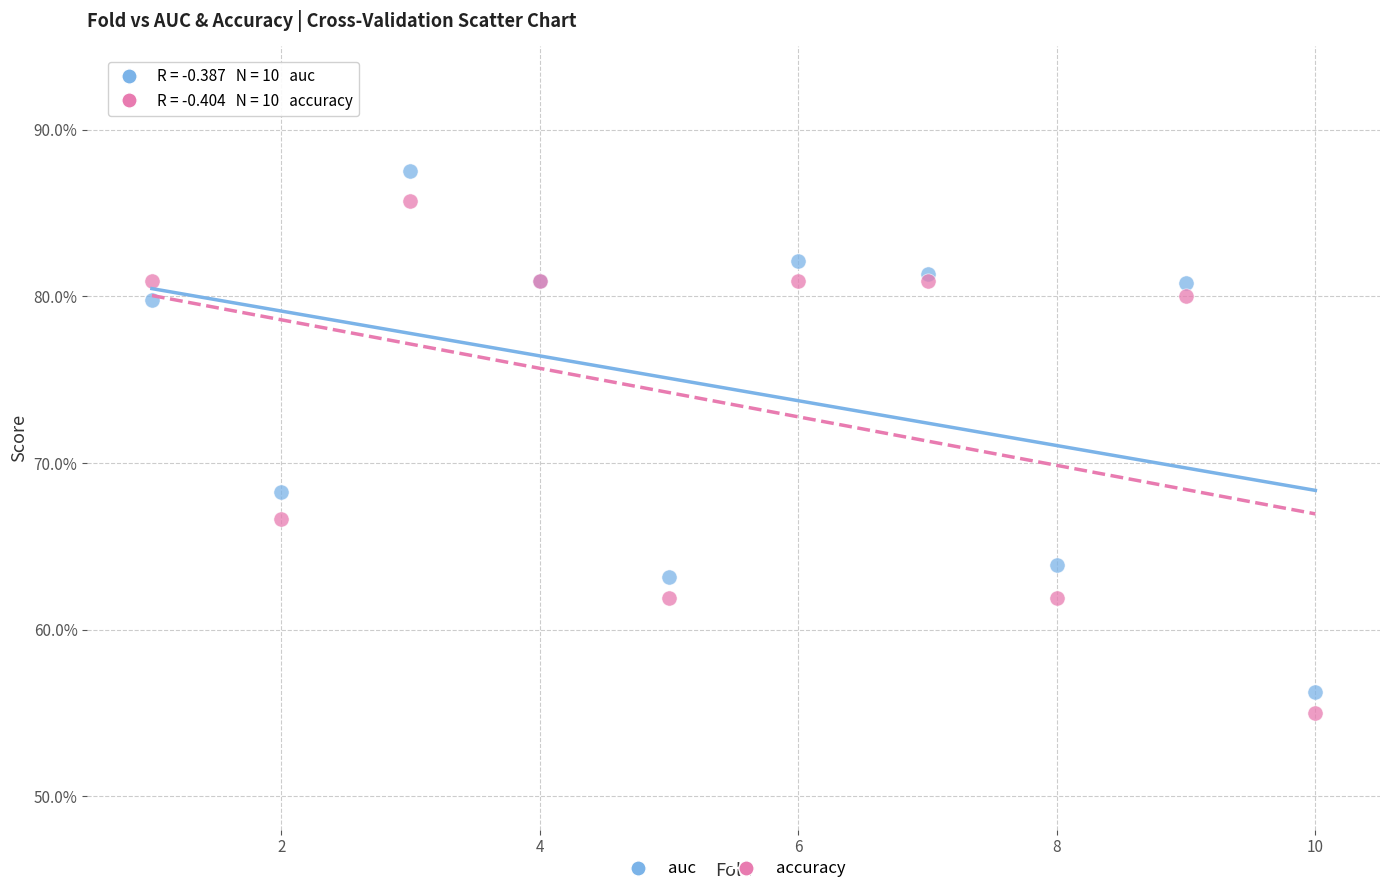

What are all the series names shown in the legend?

auc, accuracy